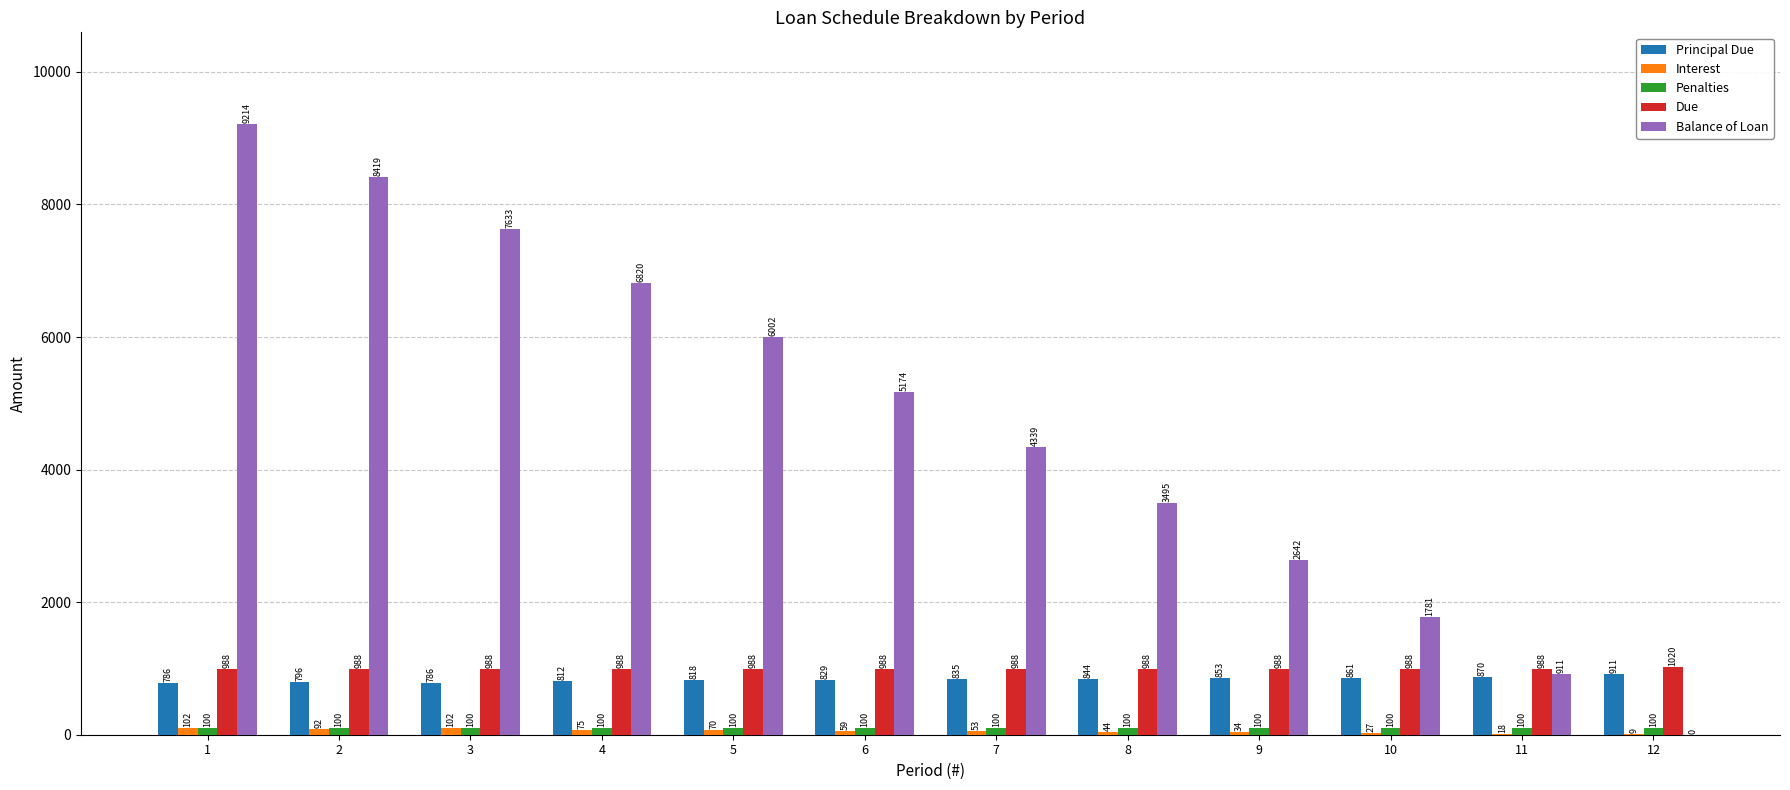

Is it true that Principal Due equals 1238.2 at 9?

False